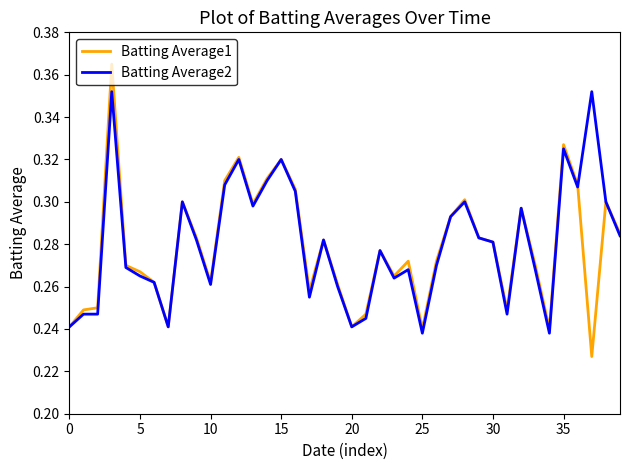

Rank the series by their maximum value, from highest to lowest.

Batting Average1, Batting Average2